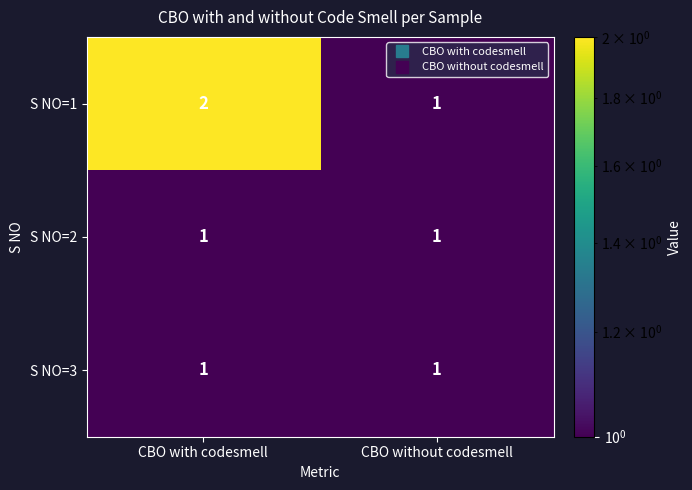

Which series changed the most between CBO with codesmell and CBO without codesmell?

S NO=1